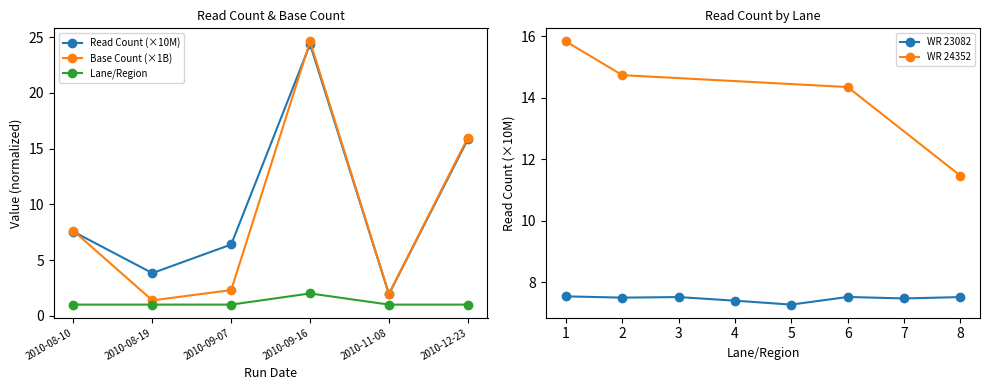

At which label does Base Count (×1B) reach its minimum?

2010-08-19